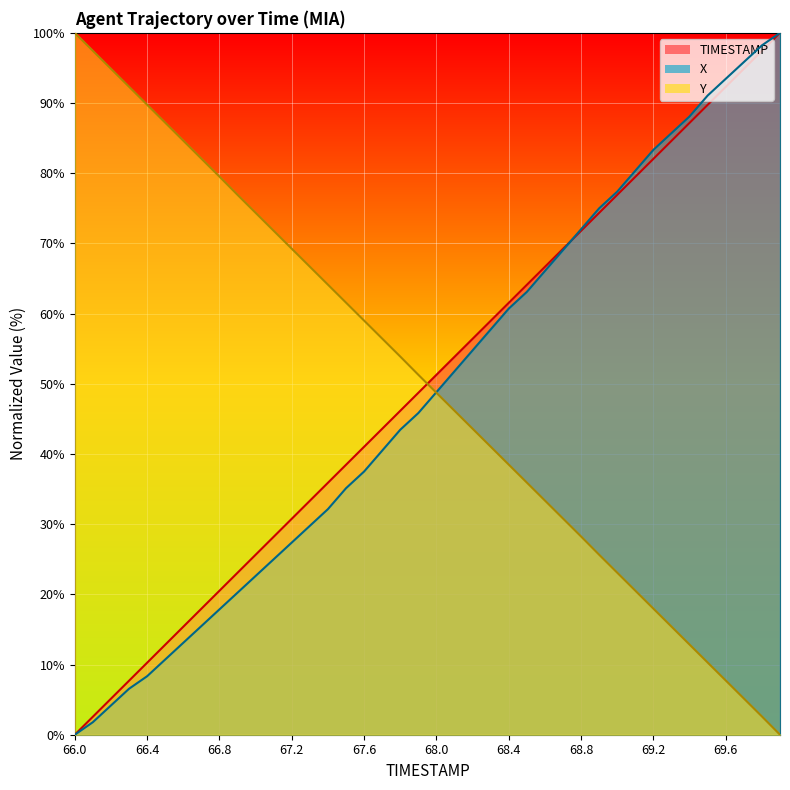

Reading left to right, transcribe all the data shown in this chart.

TIMESTAMP: 66.0=0.0	66.1=2.6	66.2=5.1	66.3=7.7	66.4=10.3	66.5=12.8	66.6=15.4	66.7=17.9	66.8=20.5	66.9=23.1	67.0=25.6	67.1=28.2	67.2=30.8	67.3=33.3	67.4=35.9	67.5=38.5	67.6=41.0	67.7=43.6	67.8=46.2	67.9=48.7	68.0=51.3	68.1=53.8	68.2=56.4	68.3=59.0	68.4=61.5	68.5=64.1	68.6=66.7	68.7=69.2	68.8=71.8	68.9=74.4	69.0=76.9	69.1=79.5	69.2=82.1	69.3=84.6	69.4=87.2	69.5=89.7	69.6=92.3	69.7=94.9	69.8=97.4	69.9=100.0
X: 66.0=0.0	66.1=1.8	66.2=4.2	66.3=6.5	66.4=8.3	66.5=10.7	66.6=13.1	66.7=15.5	66.8=17.9	66.9=20.2	67.0=22.6	67.1=25.0	67.2=27.4	67.3=29.8	67.4=32.1	67.5=35.1	67.6=37.5	67.7=40.5	67.8=43.5	67.9=45.8	68.0=48.8	68.1=51.8	68.2=54.8	68.3=57.7	68.4=60.7	68.5=63.1	68.6=66.1	68.7=69.0	68.8=72.0	68.9=75.0	69.0=77.4	69.1=80.4	69.2=83.3	69.3=85.7	69.4=88.1	69.5=91.1	69.6=93.5	69.7=95.8	69.8=98.2	69.9=100.0
Y: 66.0=100.0	66.1=97.4	66.2=94.9	66.3=92.3	66.4=89.8	66.5=87.2	66.6=84.6	66.7=82.1	66.8=79.5	66.9=76.9	67.0=74.4	67.1=71.8	67.2=69.2	67.3=66.7	67.4=64.1	67.5=61.6	67.6=59.0	67.7=56.4	67.8=53.9	67.9=51.3	68.0=48.7	68.1=46.2	68.2=43.6	68.3=41.0	68.4=38.5	68.5=35.9	68.6=33.4	68.7=30.8	68.8=28.2	68.9=25.6	69.0=23.1	69.1=20.5	69.2=18.0	69.3=15.4	69.4=12.8	69.5=10.3	69.6=7.7	69.7=5.2	69.8=2.6	69.9=0.0